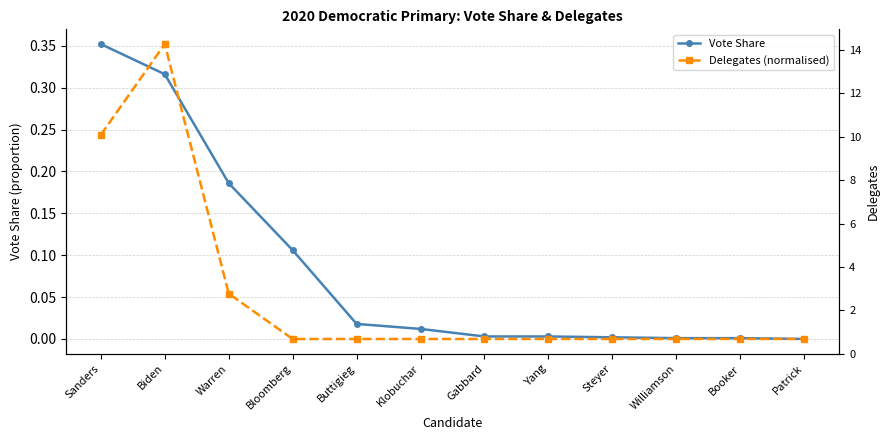

Which series changed the most between Klobuchar and Patrick?

Vote Share